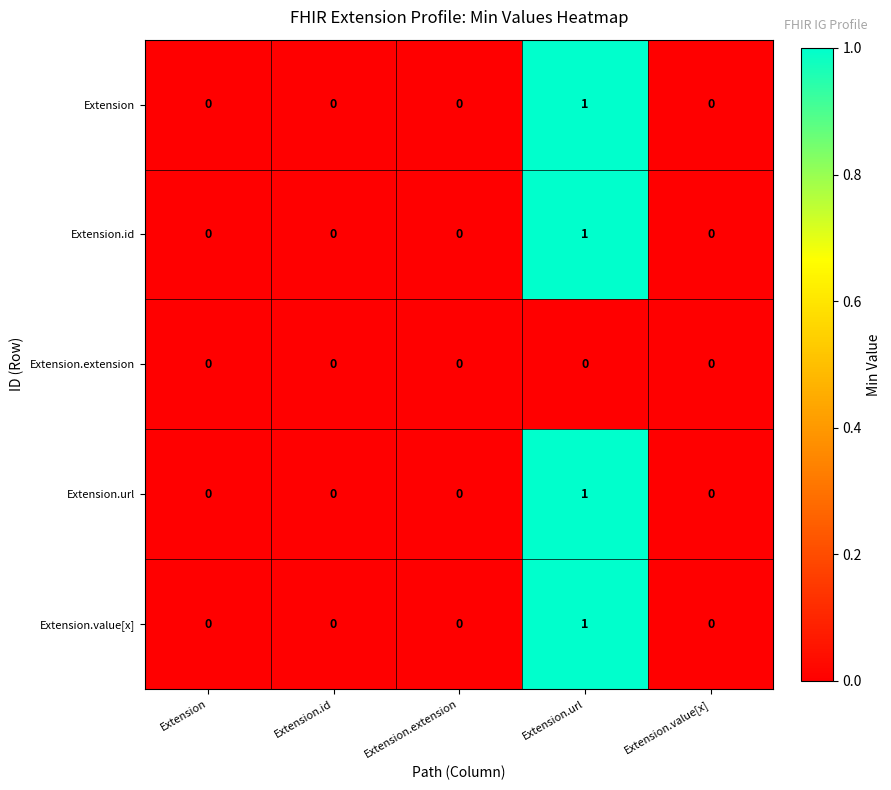

How many Extension.url values are between 0 and 1?

5